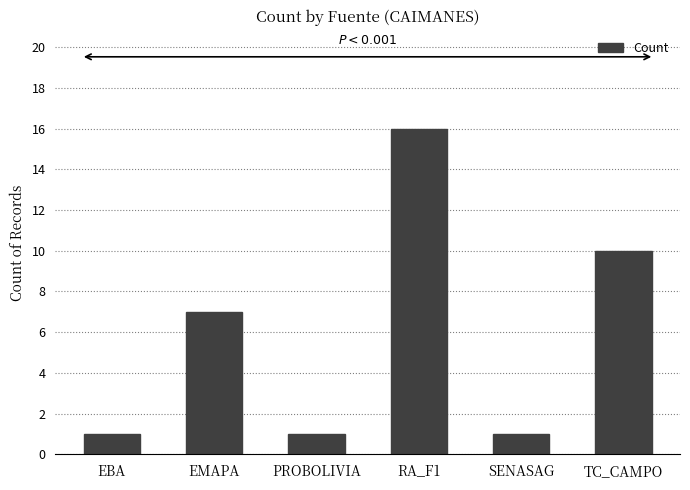

What is the difference between the maximum and second lowest values?

15